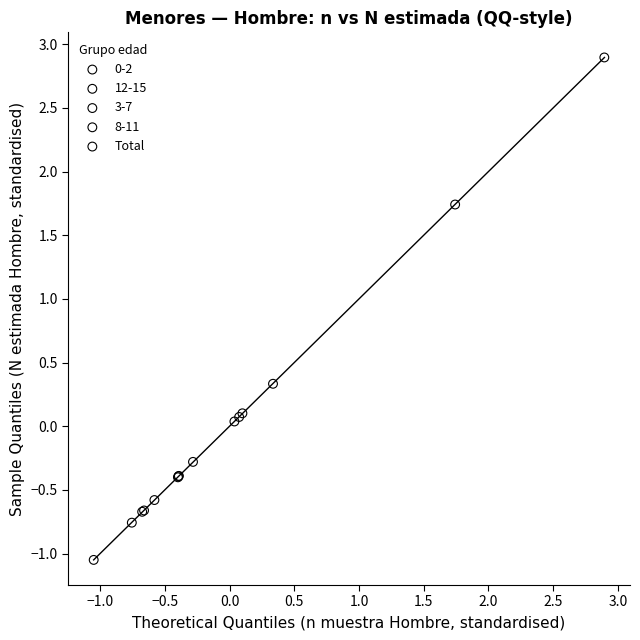

Which series reaches the maximum Y coordinate?

Total